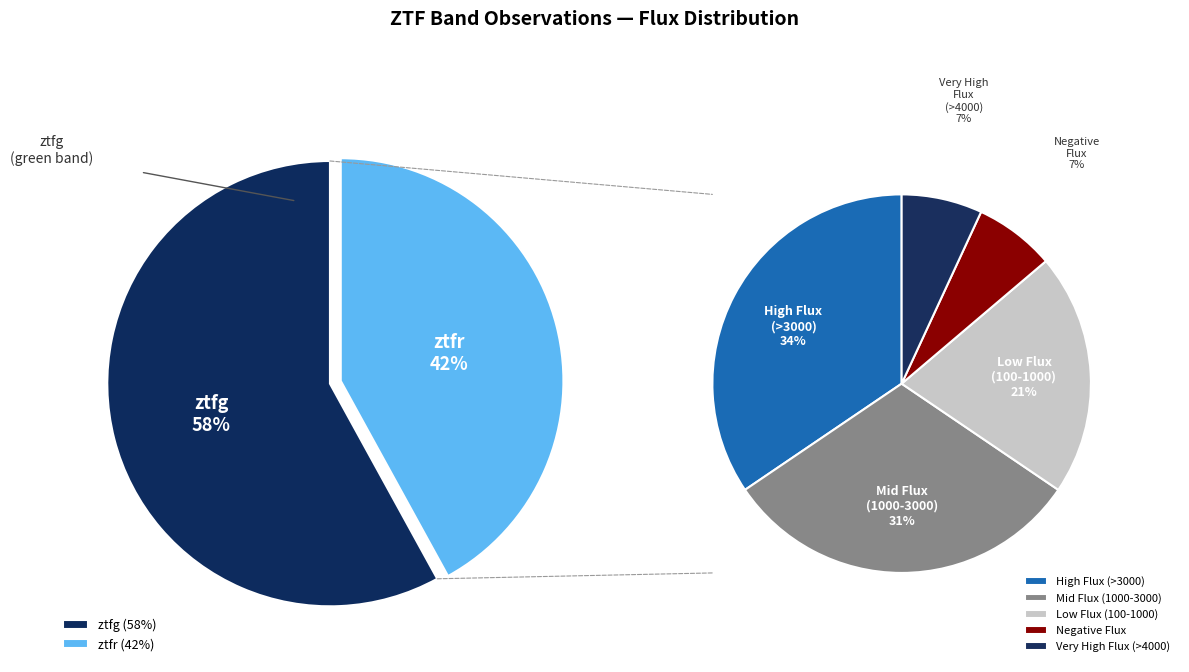

To the nearest percent, what portion does ztfr represent?

42%